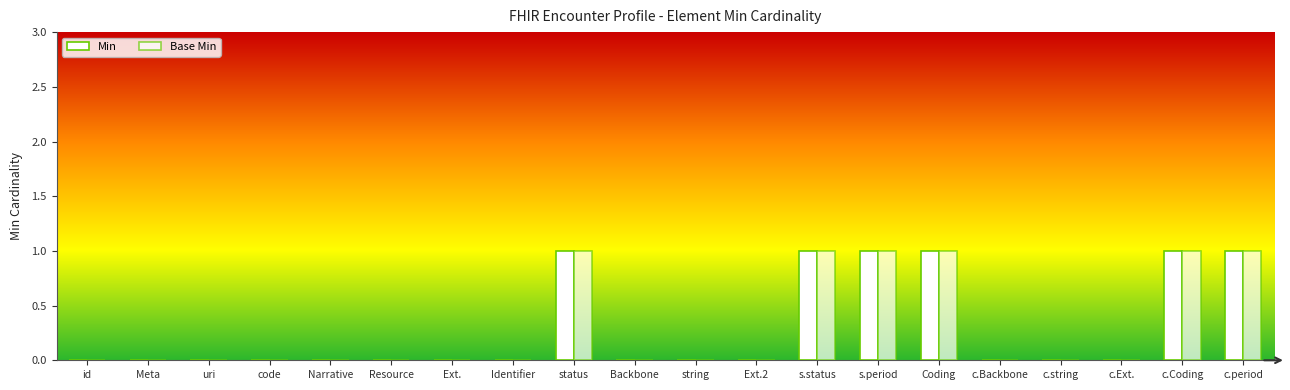

At s.period, list the series in order from smallest to largest.

Min, Base Min